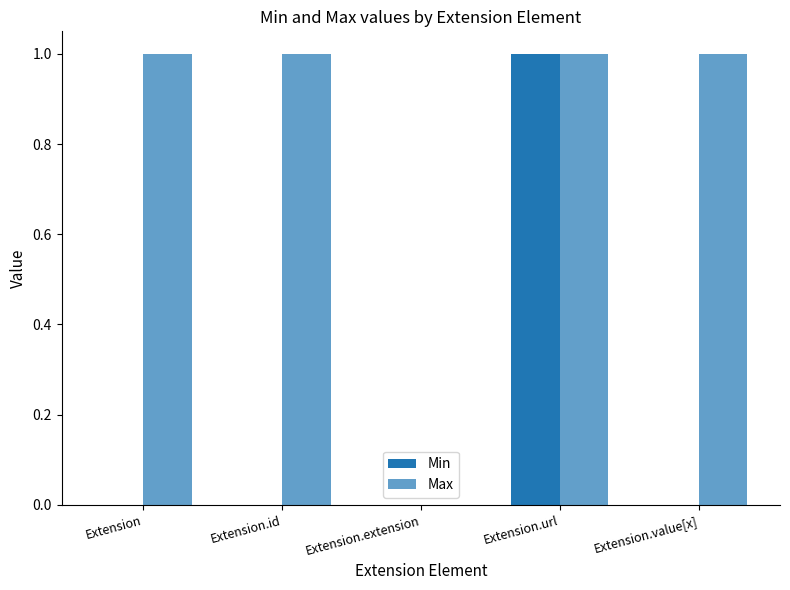

List the series in order of their peak value, lowest first.

Min, Max